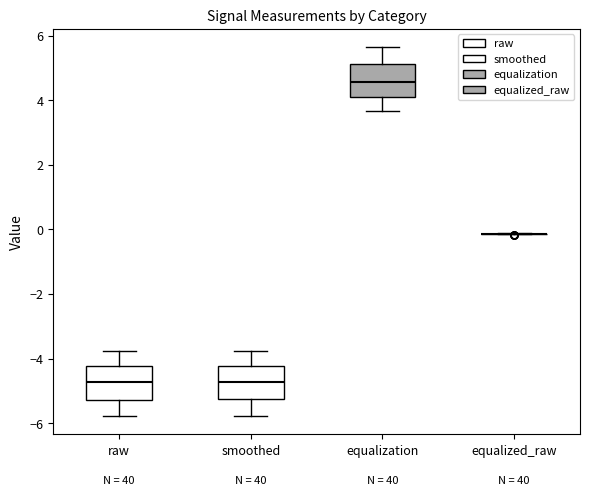

Reading left to right, transcribe this box plot: for each box, give where its median line is, the range the box spans, and where its two whiskers end, as read against the y-axis. The values are not printed on the chart, so give them approximately, as read against the axis.

raw: median -4.8, box -5.2 to -4.2, whiskers -5.8 to -3.8
smoothed: median -4.8, box -5.2 to -4.2, whiskers -5.8 to -3.8
equalization: median 4.6, box 4.0 to 5.2, whiskers 3.6 to 5.6
equalized_raw: box collapsed to a line at -0.2, whiskers -0.2 to -0.2